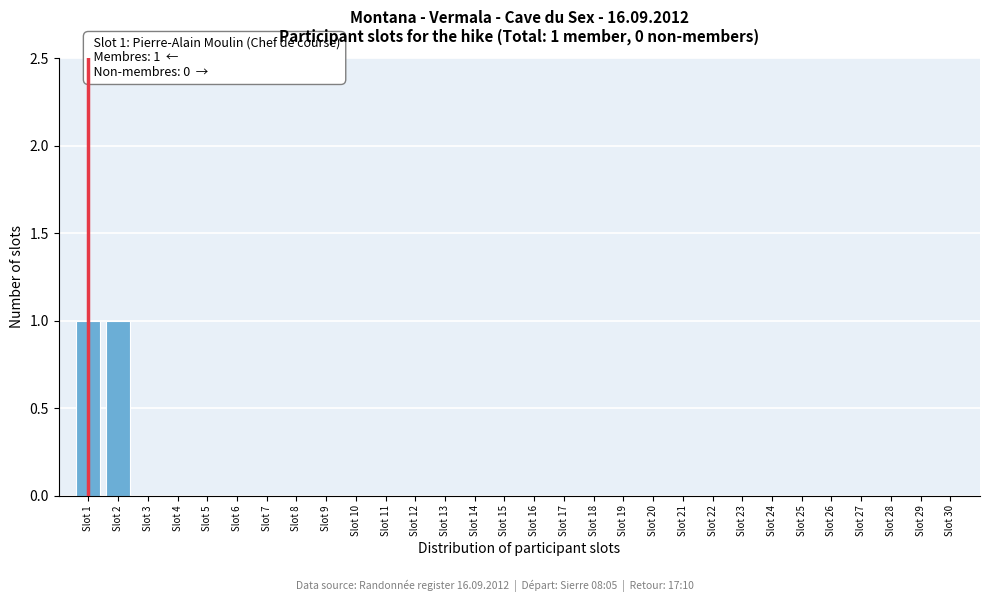

Reading right to left, transcribe all the data shown in this chart.

Slot 30=0	Slot 29=0	Slot 28=0	Slot 27=0	Slot 26=0	Slot 25=0	Slot 24=0	Slot 23=0	Slot 22=0	Slot 21=0	Slot 20=0	Slot 19=0	Slot 18=0	Slot 17=0	Slot 16=0	Slot 15=0	Slot 14=0	Slot 13=0	Slot 12=0	Slot 11=0	Slot 10=0	Slot 9=0	Slot 8=0	Slot 7=0	Slot 6=0	Slot 5=0	Slot 4=0	Slot 3=0	Slot 2=1	Slot 1=1